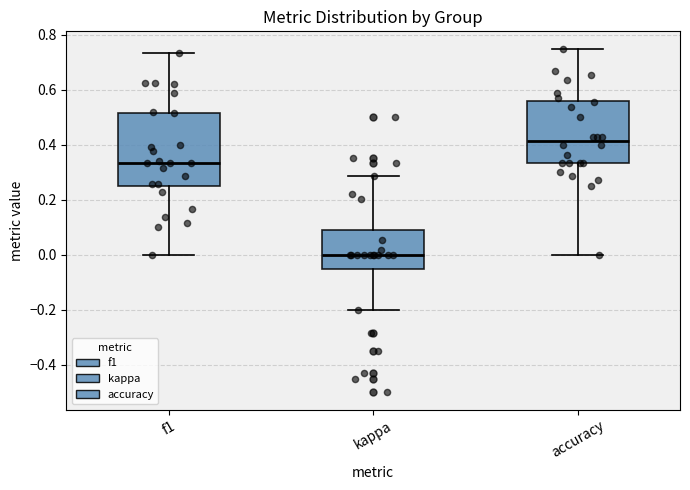

Which box's median line is the lowest?

kappa